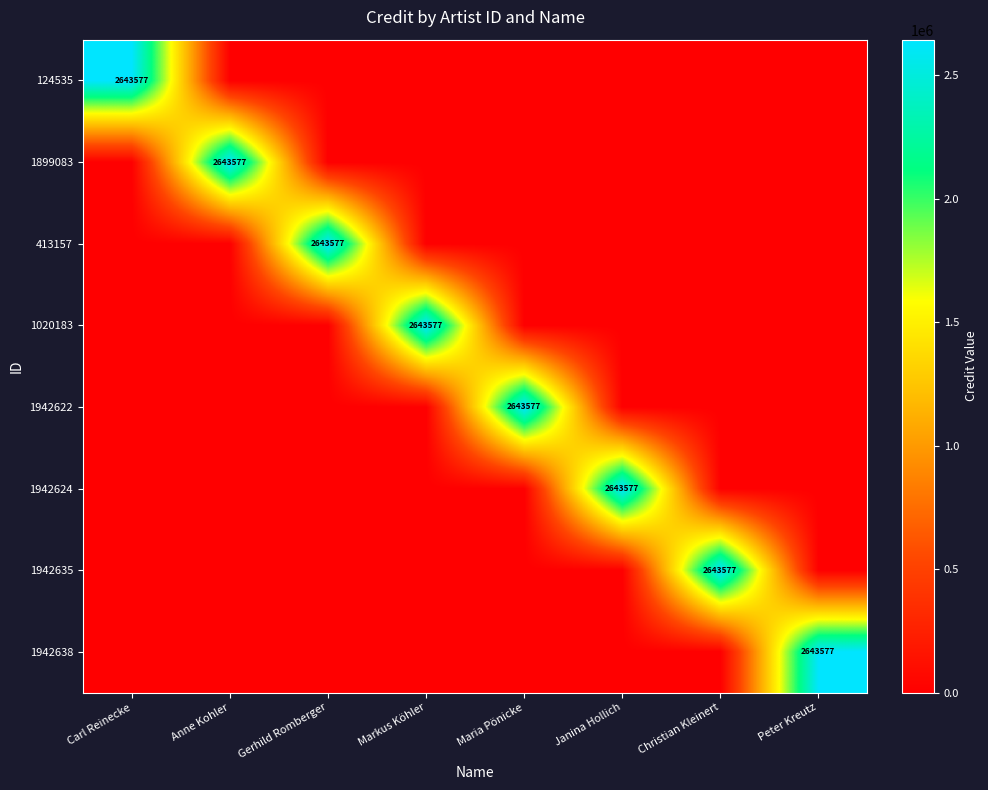

True or false: 124535 has a value of 2643577 at Carl Reinecke.

True